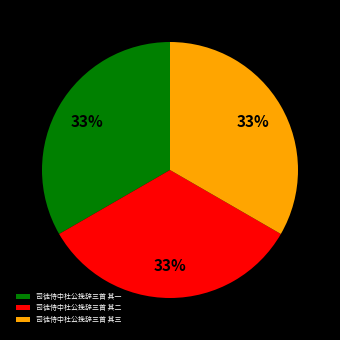

To the nearest percent, what portion does 司徒侍中杜公挽辞三首 其三 represent?

33%